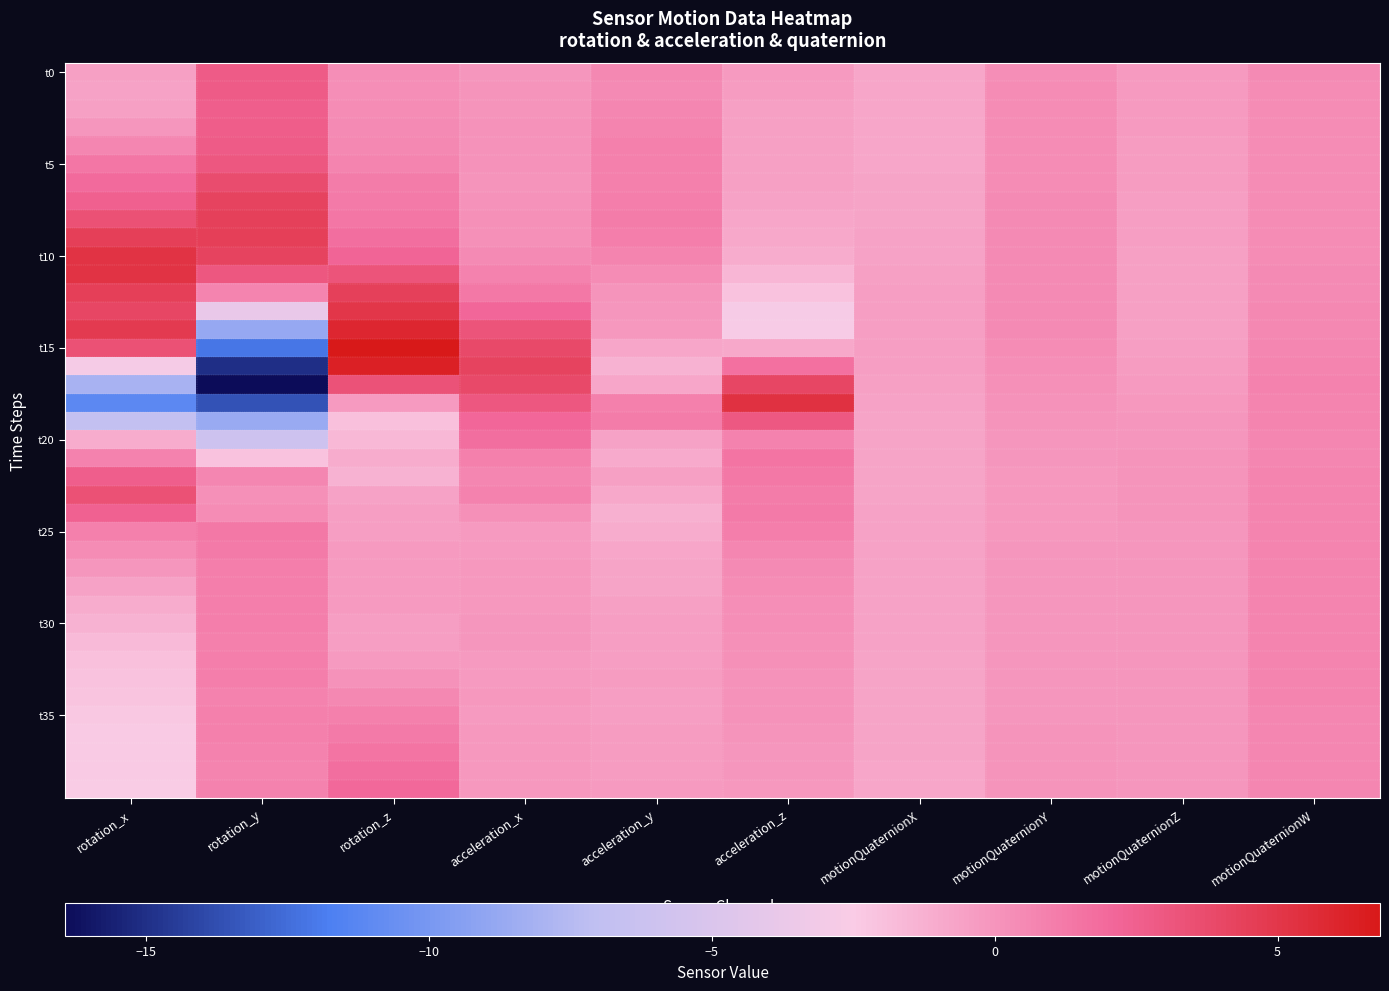

At which category is the sum across all series the highest?

rotation_z